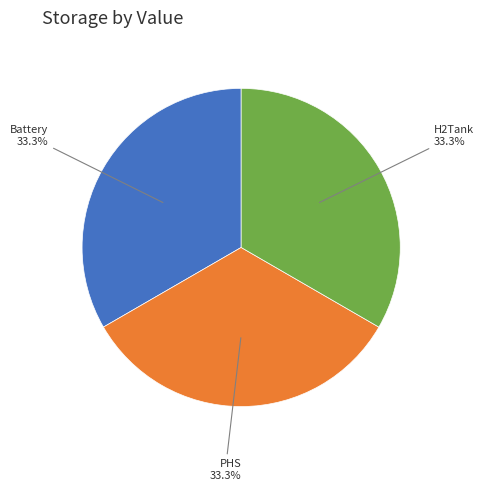

Count the number of slices in the pie.

3